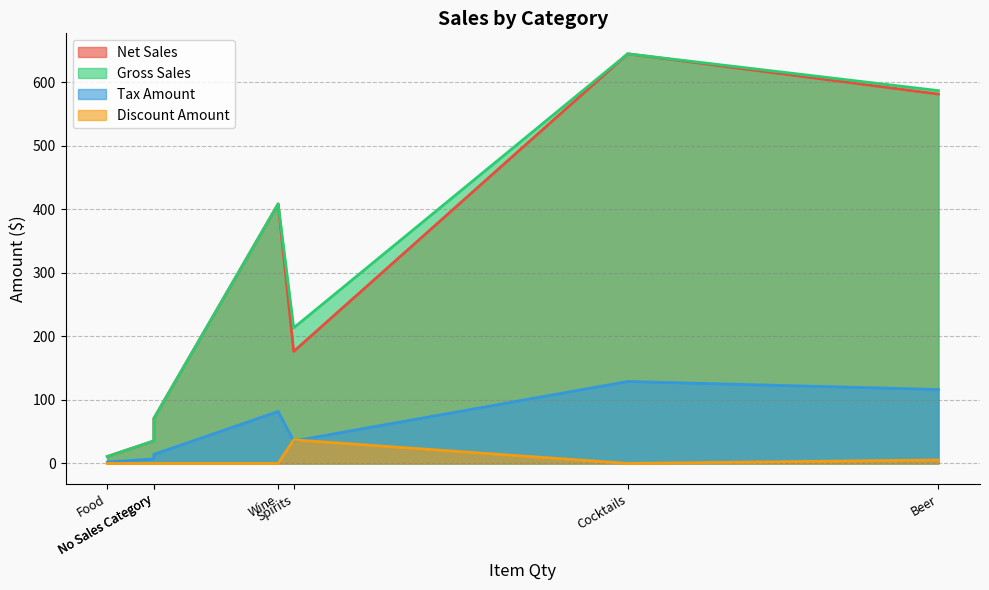

The value of Gross Sales at Food is 10.8. True or false?

True